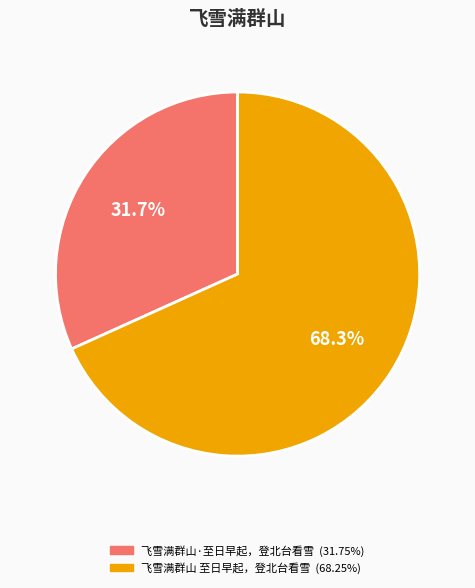

Does 飞雪满群山·至日早起，登北台看雪 represent more than half of the total?

No